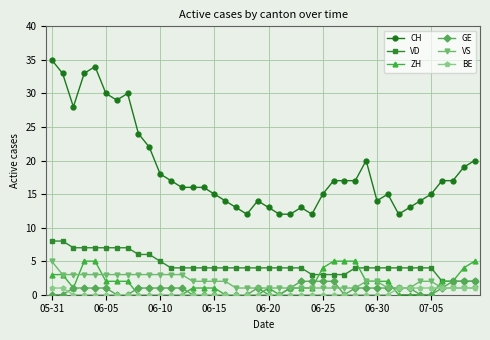

Which series has the largest total across all categories?

CH